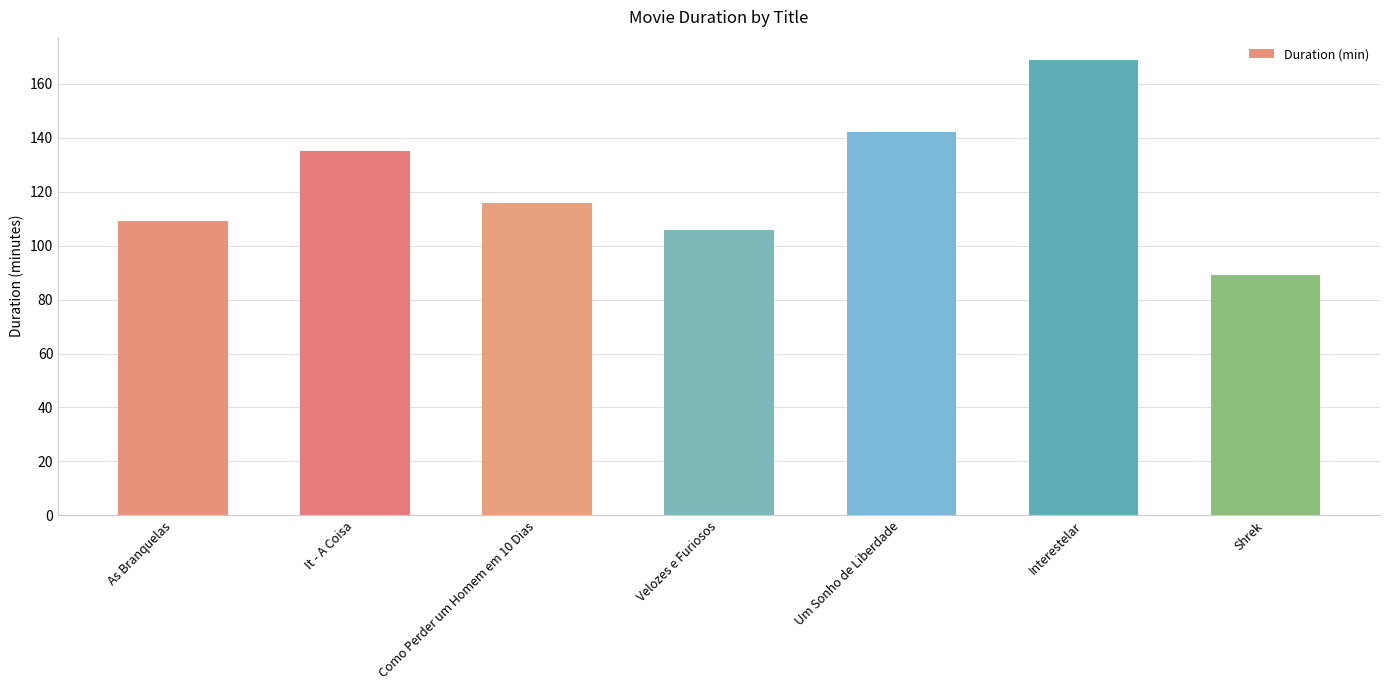

What is the maximum value shown in the chart?

169